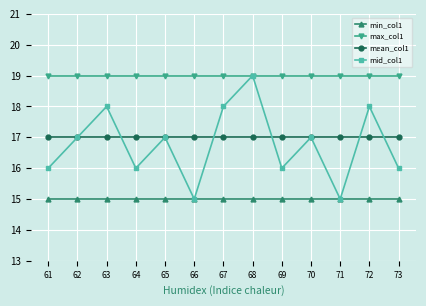

True or false: max_col1 and mean_col1 cross at least once.

False